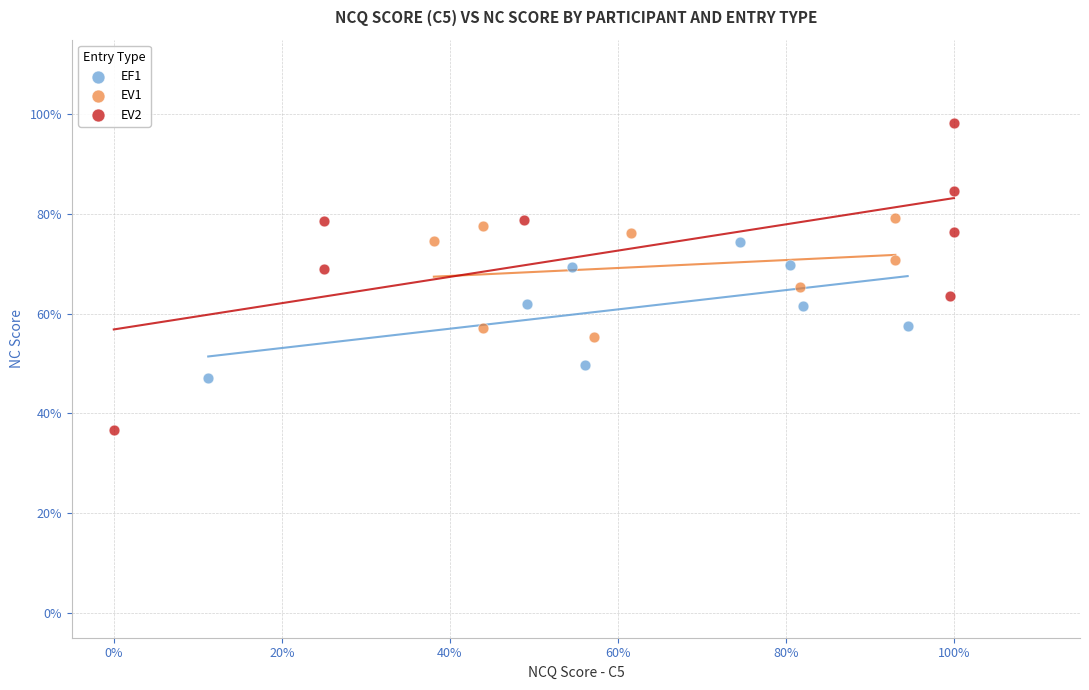

Which series reaches the minimum Y coordinate?

EV2